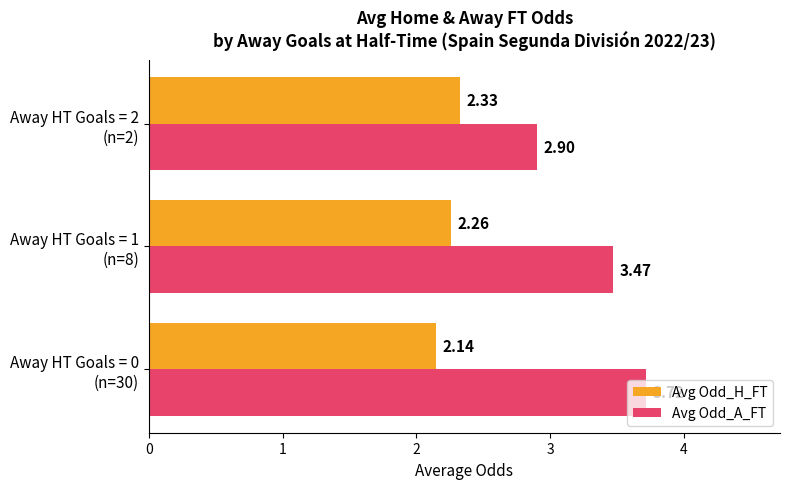

List the series in order of their overall mean, lowest first.

Avg Odd_H_FT, Avg Odd_A_FT